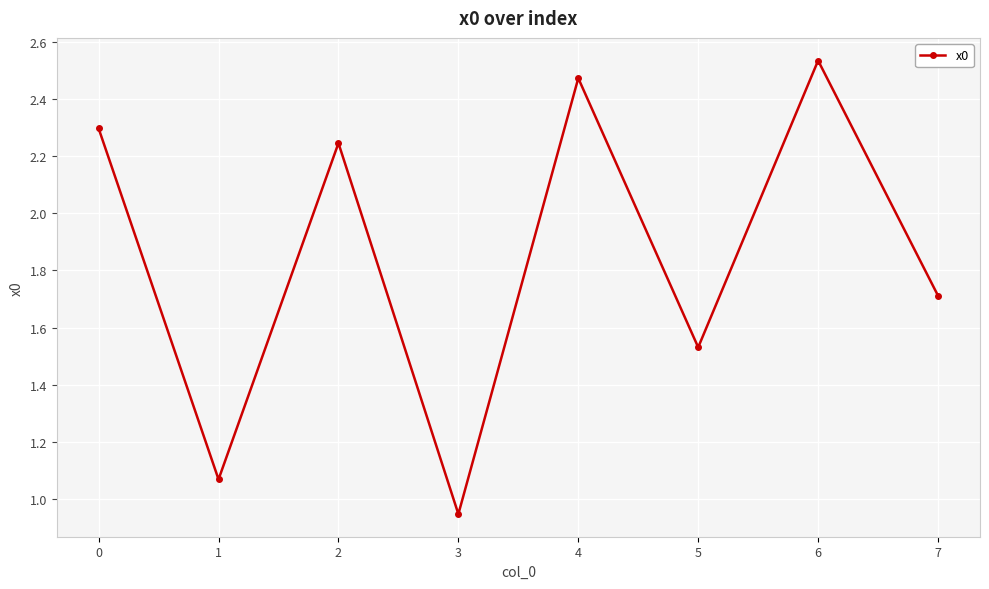

At which category does the chart reach its minimum across all series?

3